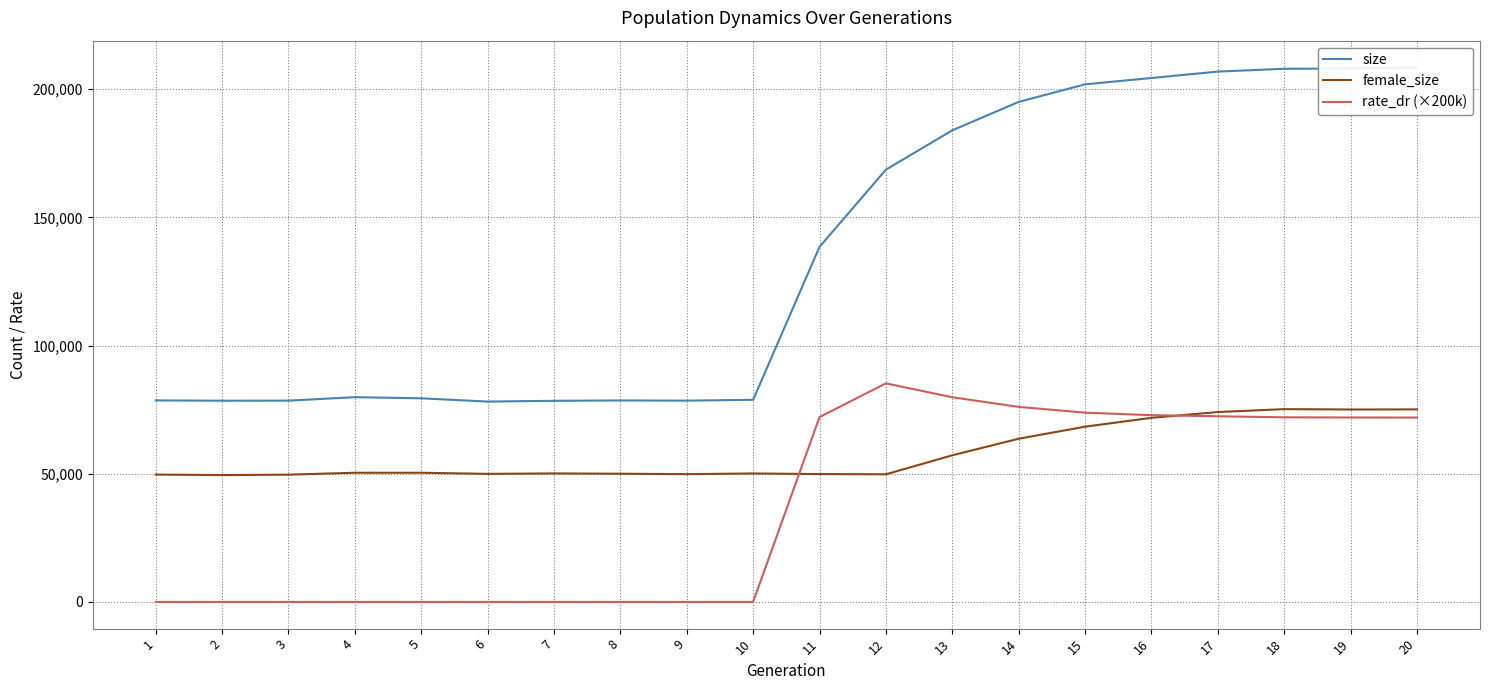

What is the value of the rate_dr (×200k) point at the 18th from the left?

71993.4